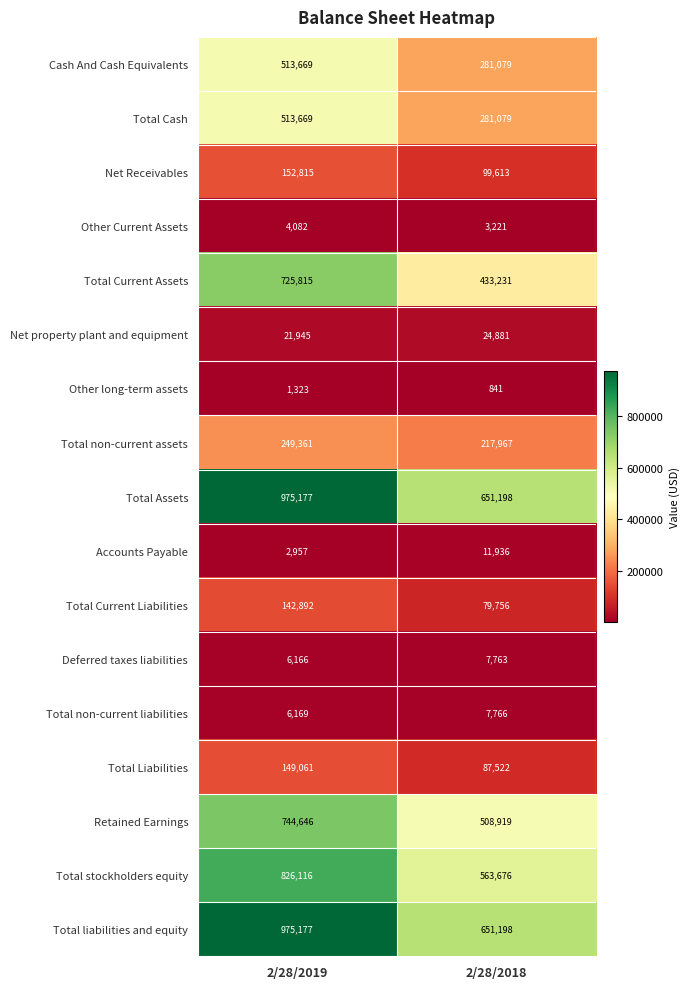

What is the maximum value shown in the chart?

975177